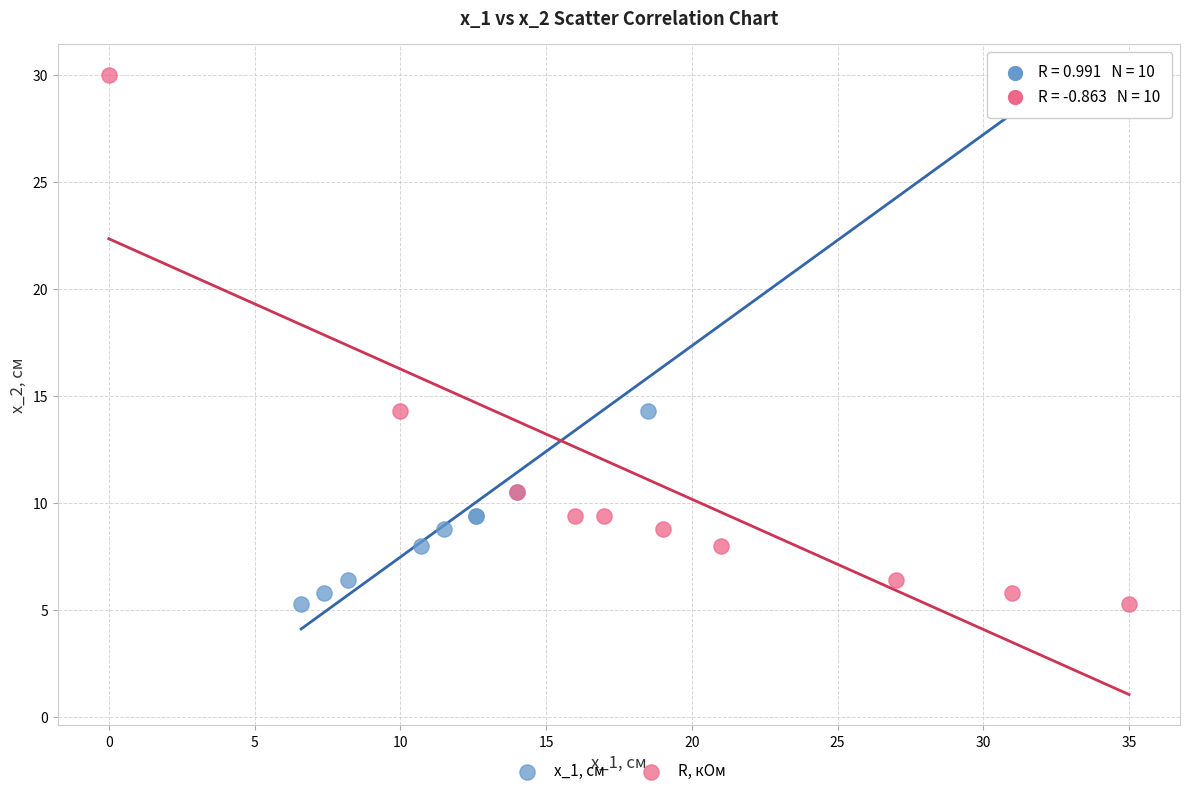

What are all the series names shown in the legend?

x_1, см, R, кОм